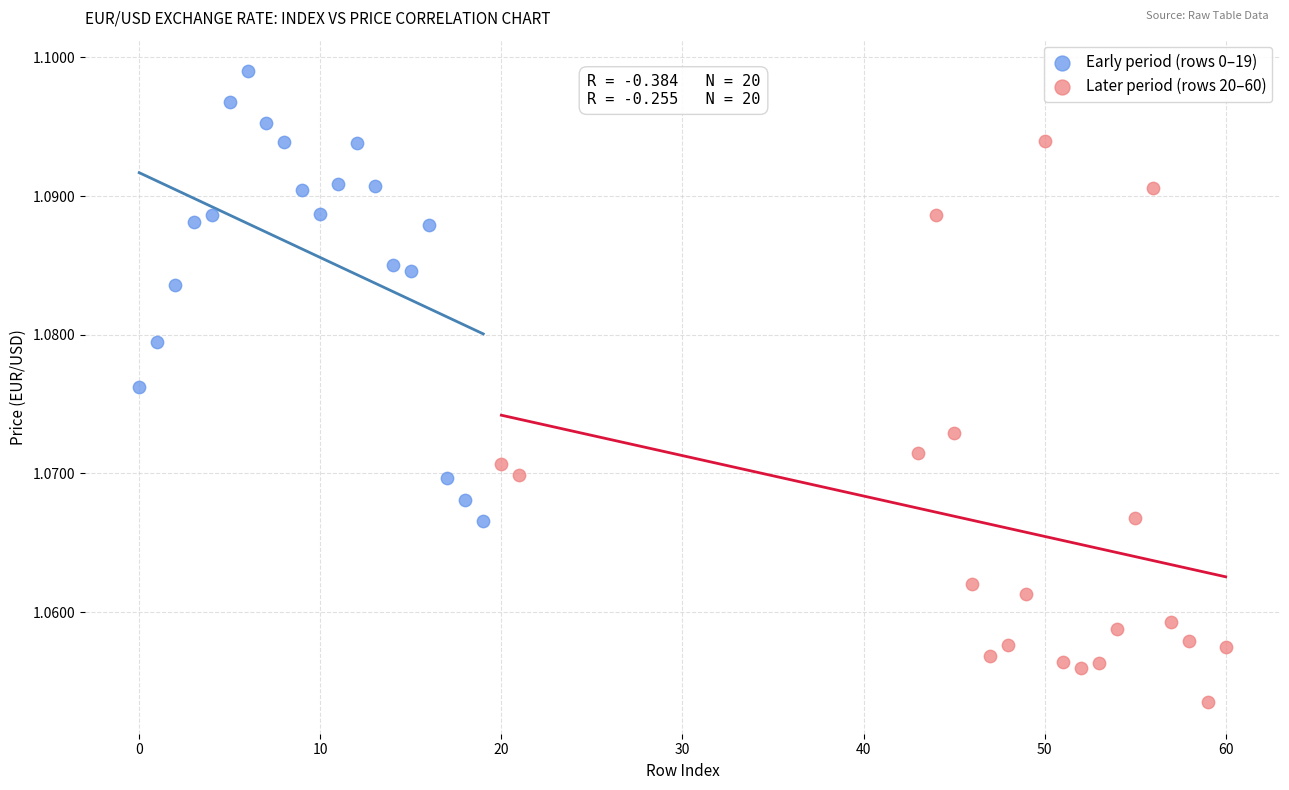

Which series reaches the minimum Y coordinate?

Later period (rows 20–60)